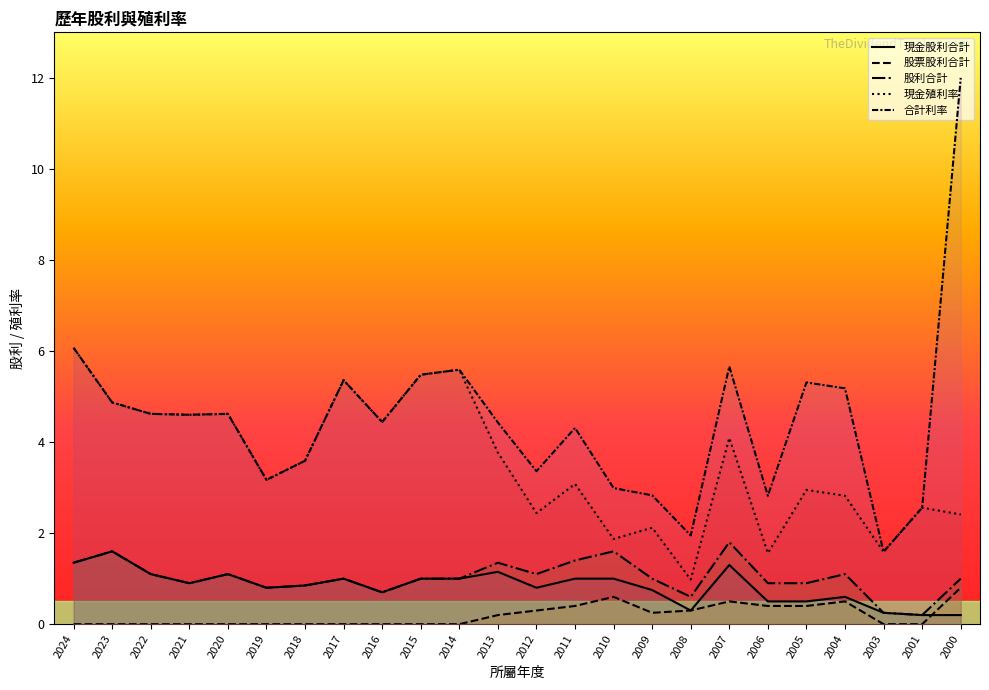

How many categories are shown in the chart?

24